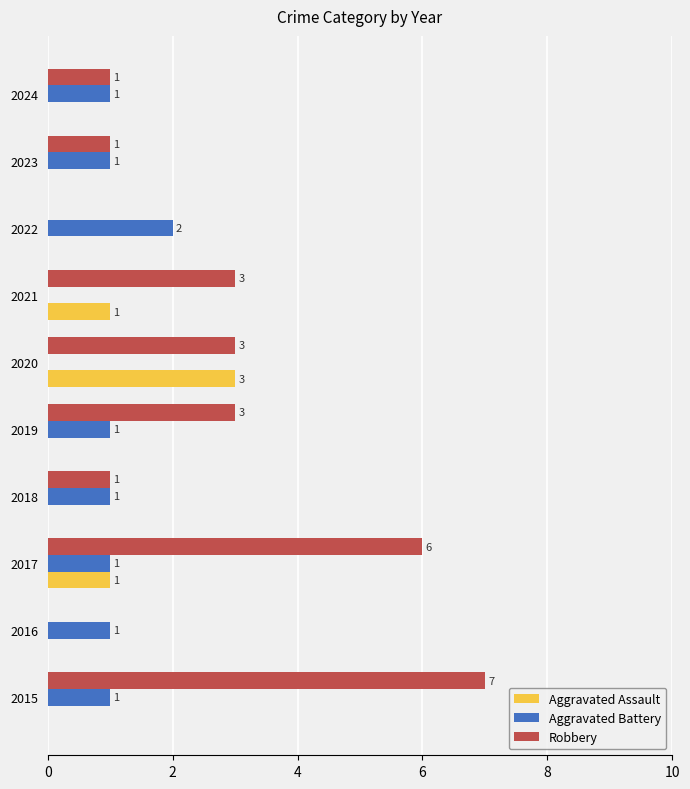

Which series changed the most between 2018 and 2020?

Aggravated Assault